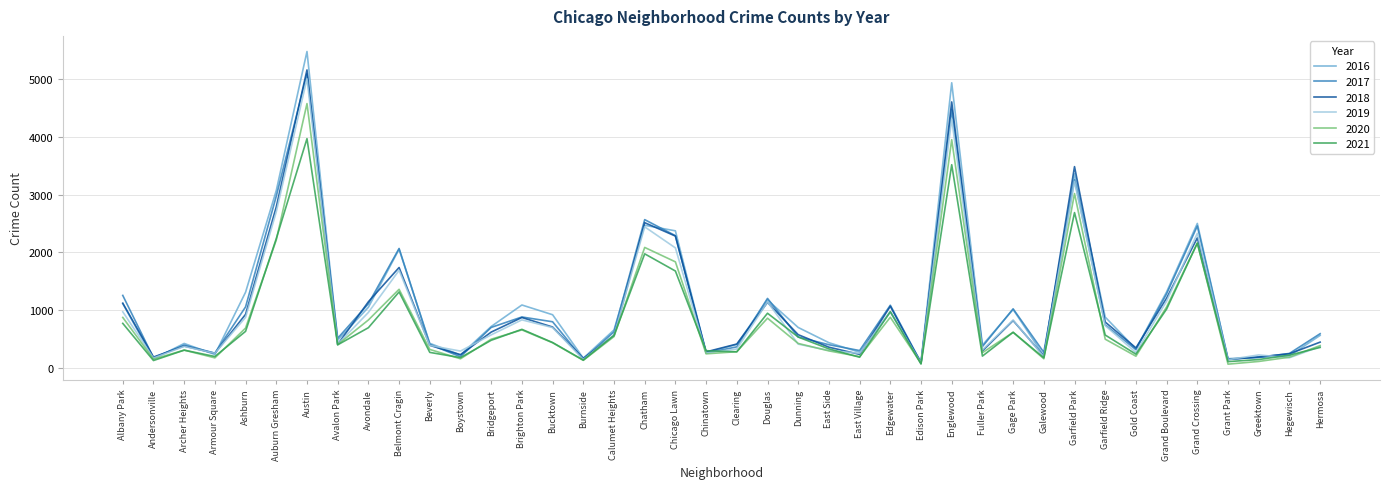

Which series has the largest range (max minus min)?

2016